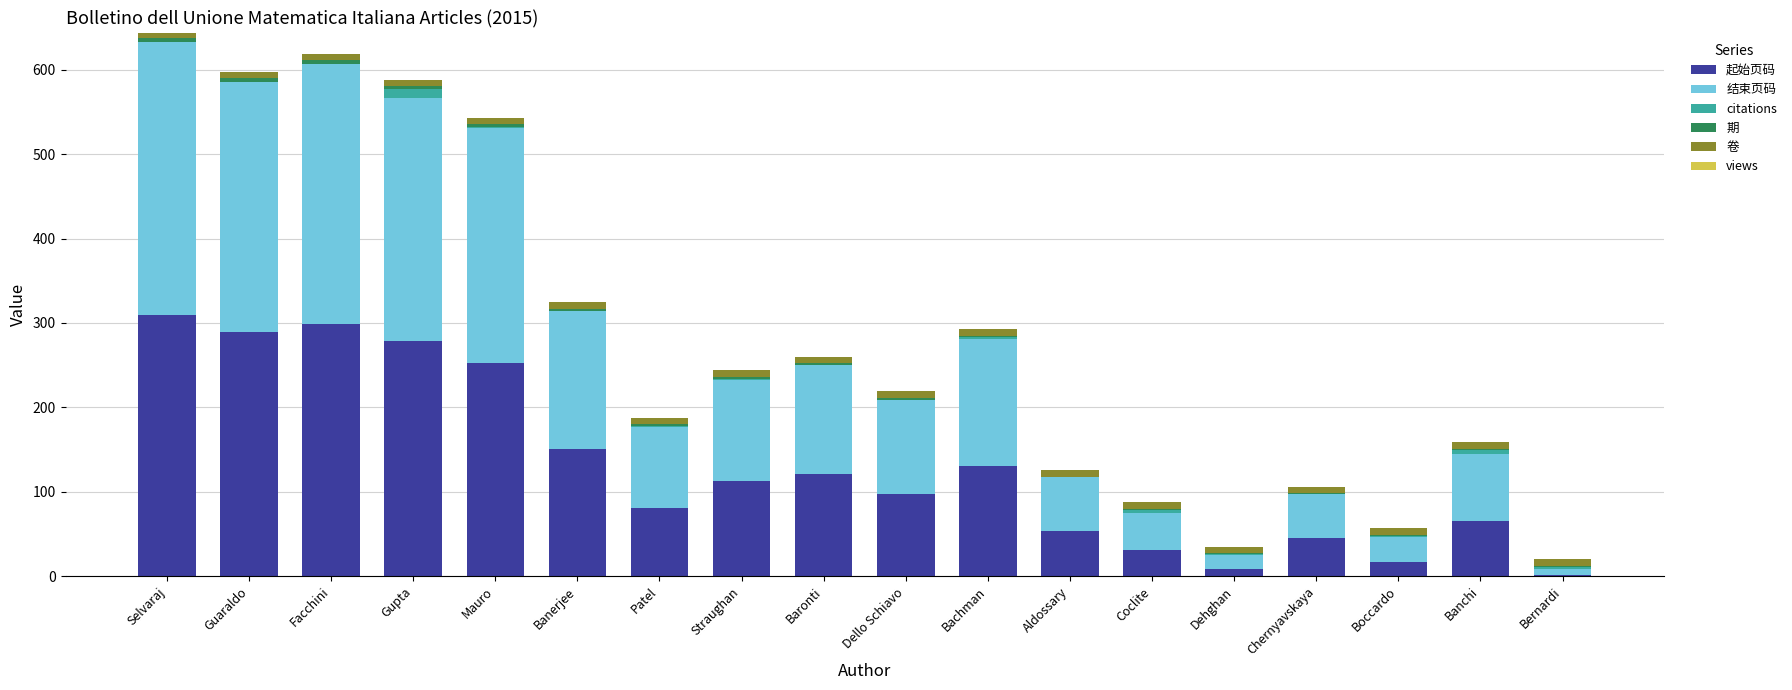

What is the maximum value for 起始页码?

309